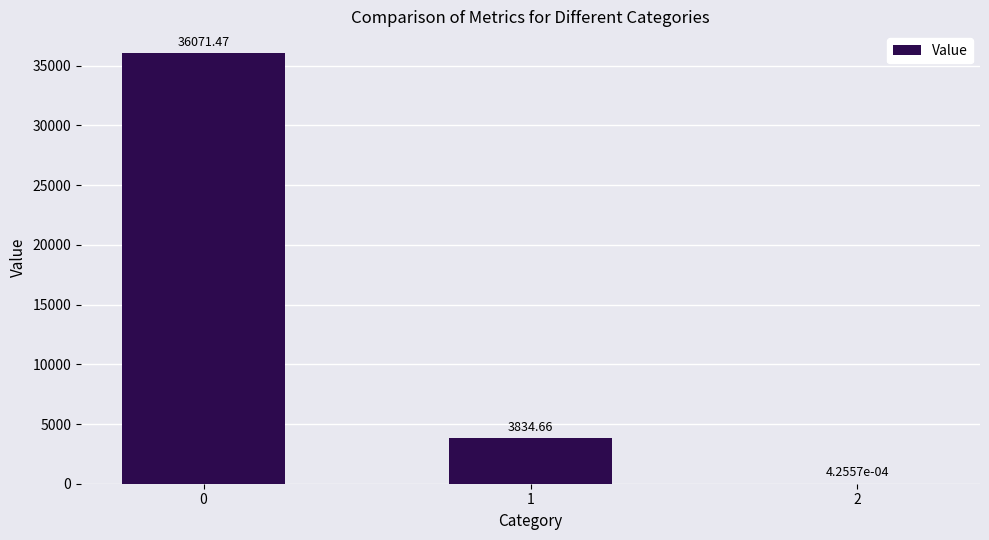

What is the sum of all values?

39906.1